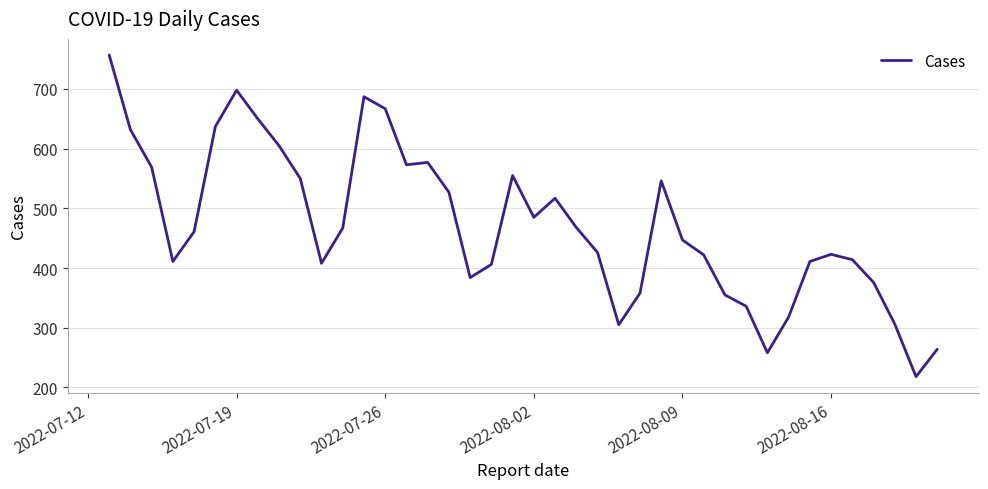

What is the difference between the maximum and minimum values?

539